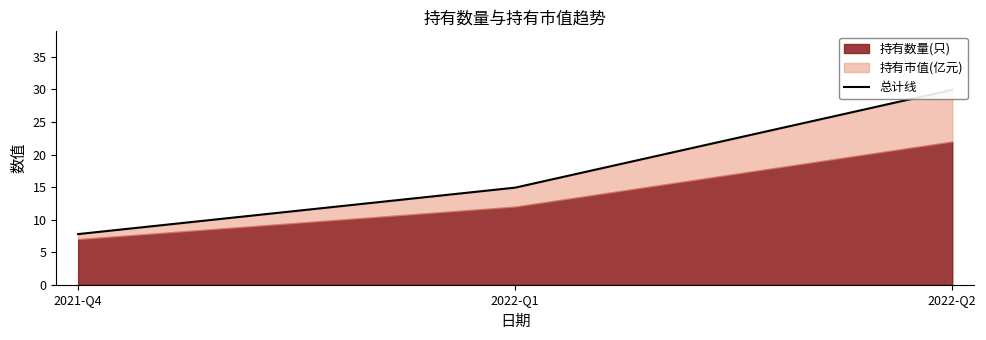

Between 2022-Q2 and 2022-Q1, which is larger?

2022-Q2